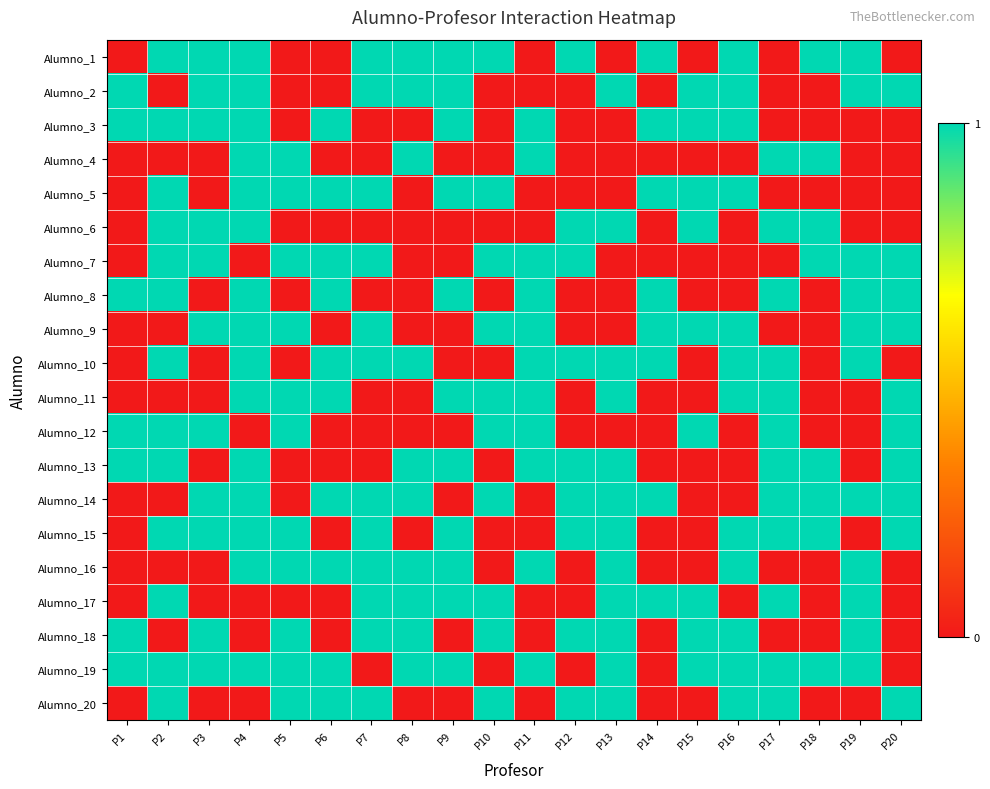

Reading left to right, extract all data points from this chart.

Alumno_1: P1=0	P2=1	P3=1	P4=1	P5=0	P6=0	P7=1	P8=1	P9=1	P10=1	P11=0	P12=1	P13=0	P14=1	P15=0	P16=1	P17=0	P18=1	P19=1	P20=0
Alumno_2: P1=1	P2=0	P3=1	P4=1	P5=0	P6=0	P7=1	P8=1	P9=1	P10=0	P11=0	P12=0	P13=1	P14=0	P15=1	P16=1	P17=0	P18=0	P19=1	P20=1
Alumno_3: P1=1	P2=1	P3=1	P4=1	P5=0	P6=1	P7=0	P8=0	P9=1	P10=0	P11=1	P12=0	P13=0	P14=1	P15=1	P16=1	P17=0	P18=0	P19=0	P20=0
Alumno_4: P1=0	P2=0	P3=0	P4=1	P5=1	P6=0	P7=0	P8=1	P9=0	P10=0	P11=1	P12=0	P13=0	P14=0	P15=0	P16=0	P17=1	P18=1	P19=0	P20=0
Alumno_5: P1=0	P2=1	P3=0	P4=1	P5=1	P6=1	P7=1	P8=0	P9=1	P10=1	P11=0	P12=0	P13=0	P14=1	P15=1	P16=1	P17=0	P18=0	P19=0	P20=0
Alumno_6: P1=0	P2=1	P3=1	P4=1	P5=0	P6=0	P7=0	P8=0	P9=0	P10=0	P11=0	P12=1	P13=1	P14=0	P15=1	P16=0	P17=1	P18=1	P19=0	P20=0
Alumno_7: P1=0	P2=1	P3=1	P4=0	P5=1	P6=1	P7=1	P8=0	P9=0	P10=1	P11=1	P12=1	P13=0	P14=0	P15=0	P16=0	P17=0	P18=1	P19=1	P20=1
Alumno_8: P1=1	P2=1	P3=0	P4=1	P5=0	P6=1	P7=0	P8=0	P9=1	P10=0	P11=1	P12=0	P13=0	P14=1	P15=0	P16=0	P17=1	P18=0	P19=1	P20=1
Alumno_9: P1=0	P2=0	P3=1	P4=1	P5=1	P6=0	P7=1	P8=0	P9=0	P10=1	P11=1	P12=0	P13=0	P14=1	P15=1	P16=1	P17=0	P18=0	P19=1	P20=1
Alumno_10: P1=0	P2=1	P3=0	P4=1	P5=0	P6=1	P7=1	P8=1	P9=0	P10=0	P11=1	P12=1	P13=1	P14=1	P15=0	P16=1	P17=1	P18=0	P19=1	P20=0
Alumno_11: P1=0	P2=0	P3=0	P4=1	P5=1	P6=1	P7=0	P8=0	P9=1	P10=1	P11=1	P12=0	P13=1	P14=0	P15=0	P16=1	P17=1	P18=0	P19=0	P20=1
Alumno_12: P1=1	P2=1	P3=1	P4=0	P5=1	P6=0	P7=0	P8=0	P9=0	P10=1	P11=1	P12=0	P13=0	P14=0	P15=1	P16=0	P17=1	P18=0	P19=0	P20=1
Alumno_13: P1=1	P2=1	P3=0	P4=1	P5=0	P6=0	P7=0	P8=1	P9=1	P10=0	P11=1	P12=1	P13=1	P14=0	P15=0	P16=0	P17=1	P18=1	P19=0	P20=1
Alumno_14: P1=0	P2=0	P3=1	P4=1	P5=0	P6=1	P7=1	P8=1	P9=0	P10=1	P11=0	P12=1	P13=1	P14=1	P15=0	P16=0	P17=1	P18=1	P19=1	P20=1
Alumno_15: P1=0	P2=1	P3=1	P4=1	P5=1	P6=0	P7=1	P8=0	P9=1	P10=0	P11=0	P12=1	P13=1	P14=0	P15=0	P16=1	P17=1	P18=1	P19=0	P20=1
Alumno_16: P1=0	P2=0	P3=0	P4=1	P5=1	P6=1	P7=1	P8=1	P9=1	P10=0	P11=1	P12=0	P13=1	P14=0	P15=0	P16=1	P17=0	P18=0	P19=1	P20=0
Alumno_17: P1=0	P2=1	P3=0	P4=0	P5=0	P6=0	P7=1	P8=1	P9=1	P10=1	P11=0	P12=0	P13=1	P14=1	P15=1	P16=0	P17=1	P18=0	P19=1	P20=0
Alumno_18: P1=1	P2=0	P3=1	P4=0	P5=1	P6=0	P7=1	P8=1	P9=0	P10=1	P11=0	P12=1	P13=1	P14=0	P15=1	P16=1	P17=0	P18=0	P19=1	P20=0
Alumno_19: P1=1	P2=1	P3=1	P4=1	P5=1	P6=1	P7=0	P8=1	P9=1	P10=0	P11=1	P12=0	P13=1	P14=0	P15=1	P16=1	P17=1	P18=1	P19=1	P20=0
Alumno_20: P1=0	P2=1	P3=0	P4=0	P5=1	P6=1	P7=1	P8=0	P9=0	P10=1	P11=0	P12=1	P13=1	P14=0	P15=0	P16=1	P17=1	P18=0	P19=0	P20=1